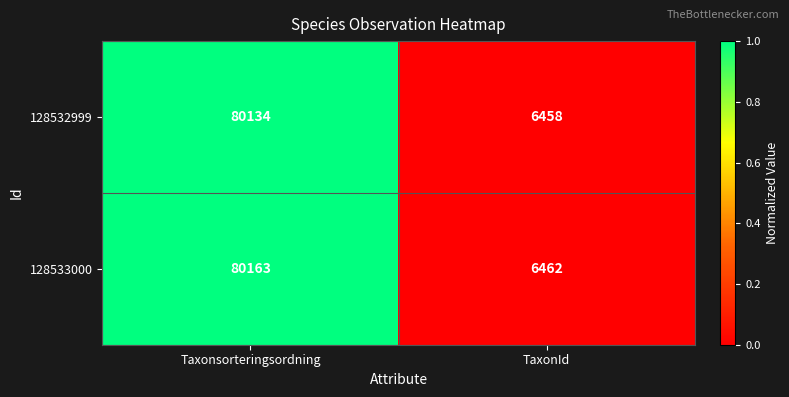

What is the difference between the maximum and minimum values in the 128532999 series?

73676